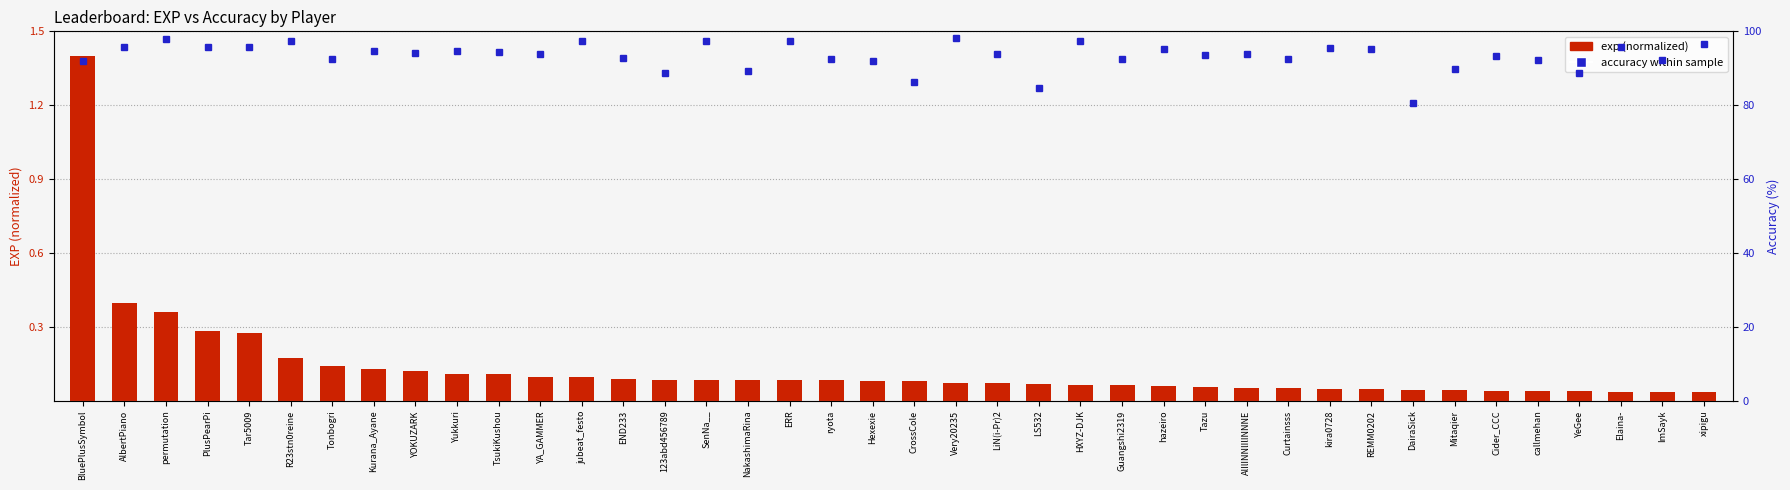

What is the greatest value displayed?

98.2